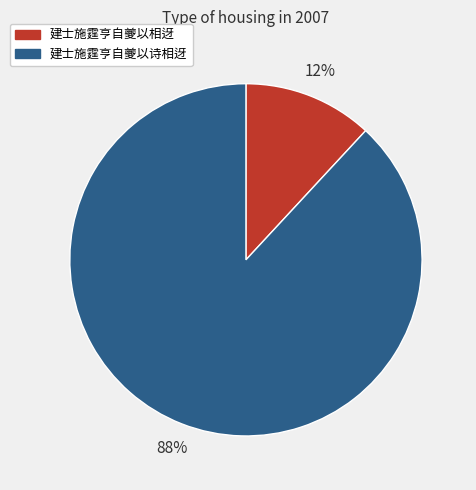

Count the number of slices in the pie.

2